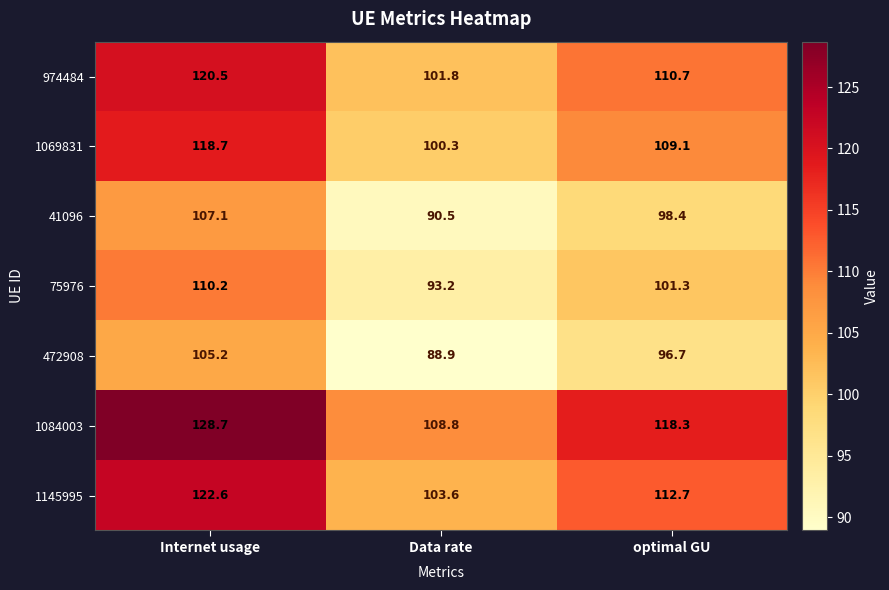

What is the difference between the second highest and minimum values in the 974484 series?

8.9